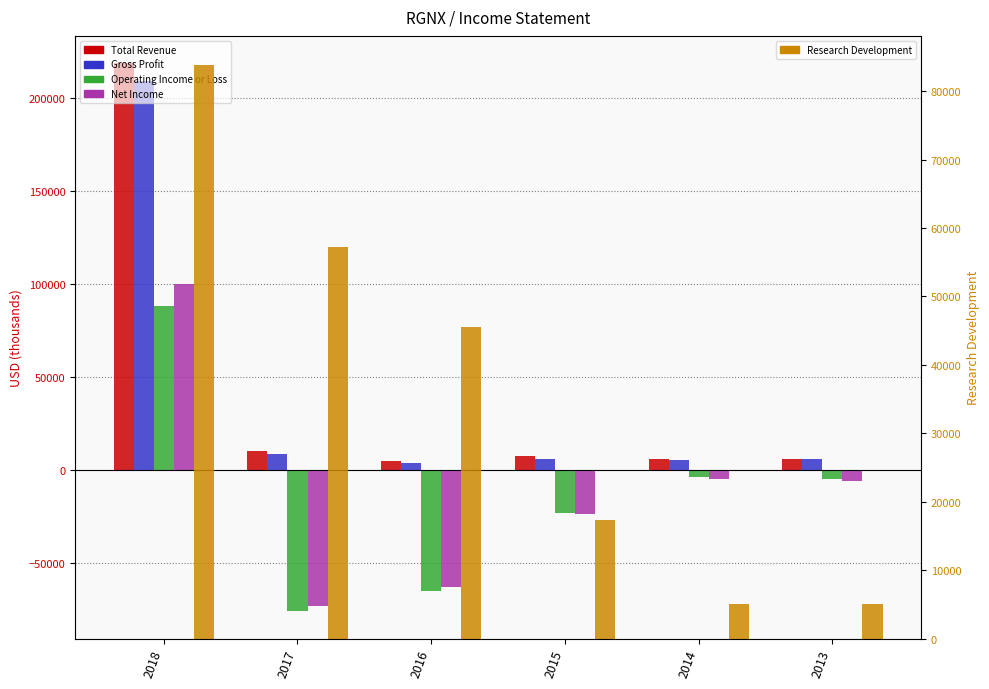

Are the bars horizontal?

No